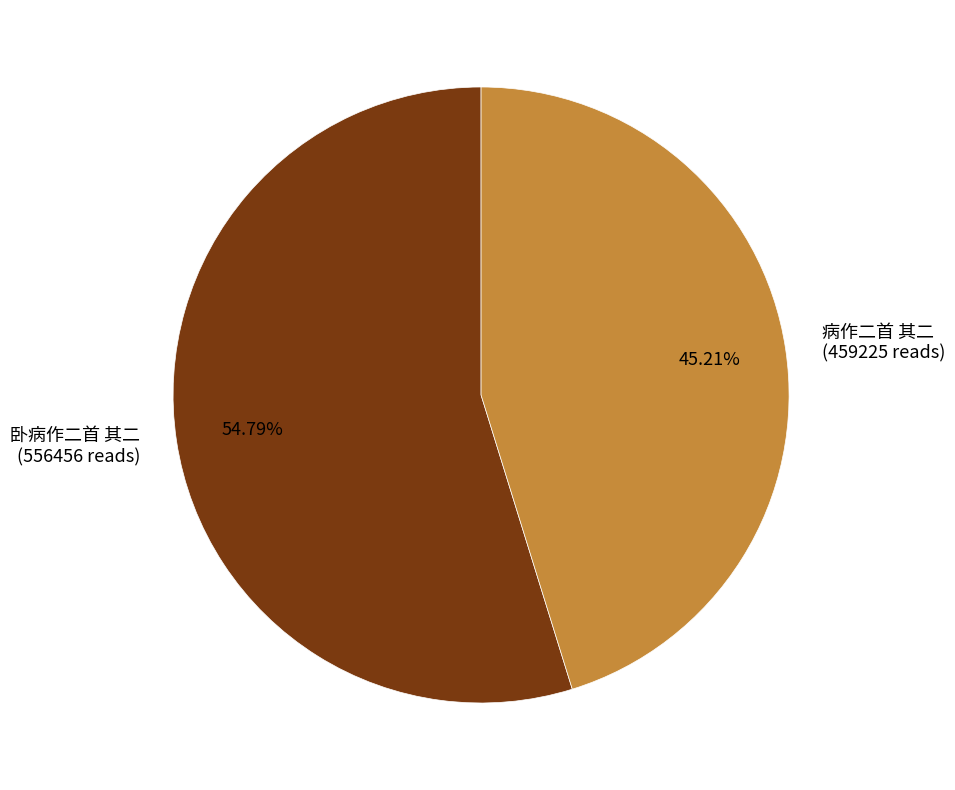

What is the ratio of the value at 卧病作二首 其二 to the value at 病作二首 其二?

1.2